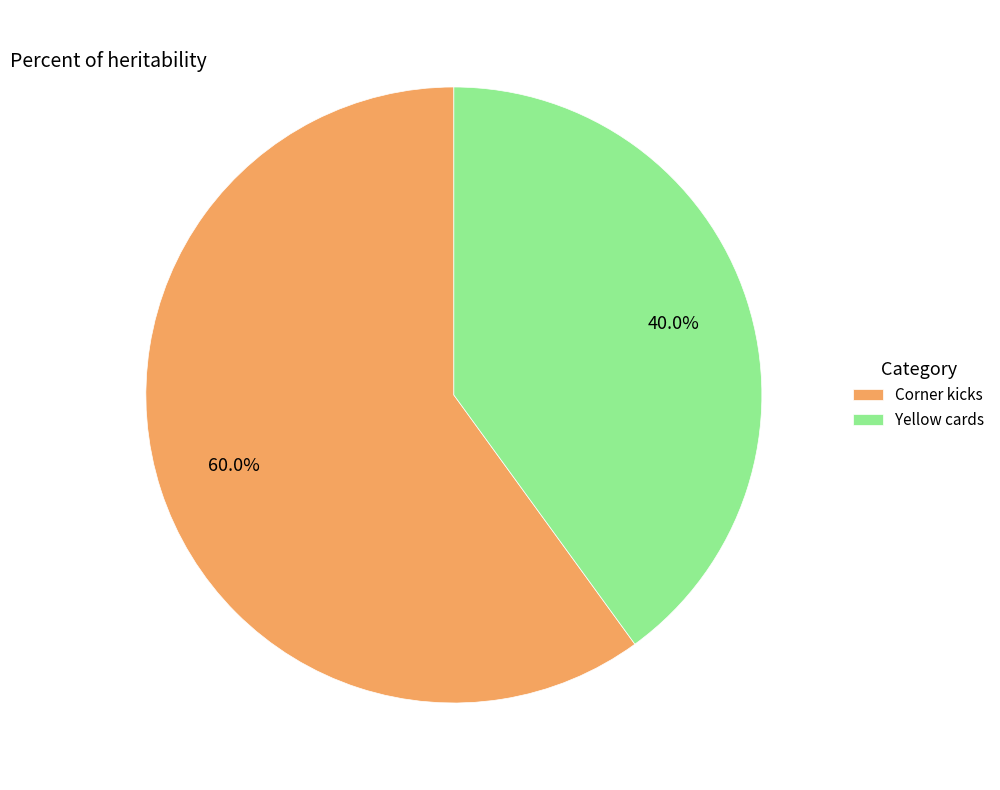

To the nearest percent, what percentage of the pie is Yellow cards?

40%